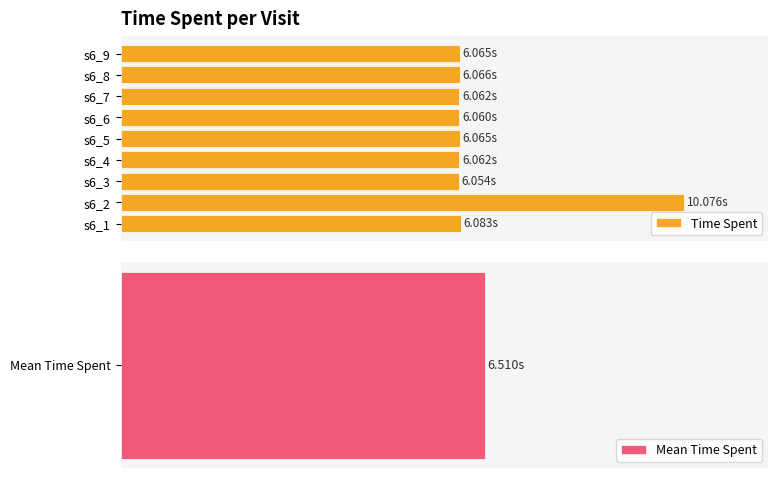

What is the approximate value at s6_9?

6.1